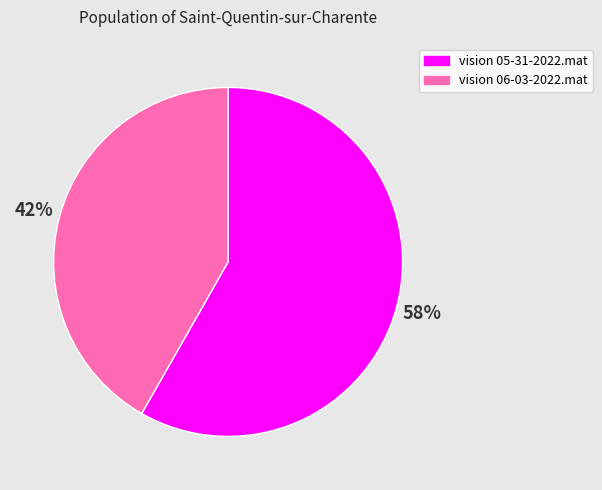

How many slices are in this pie chart?

2